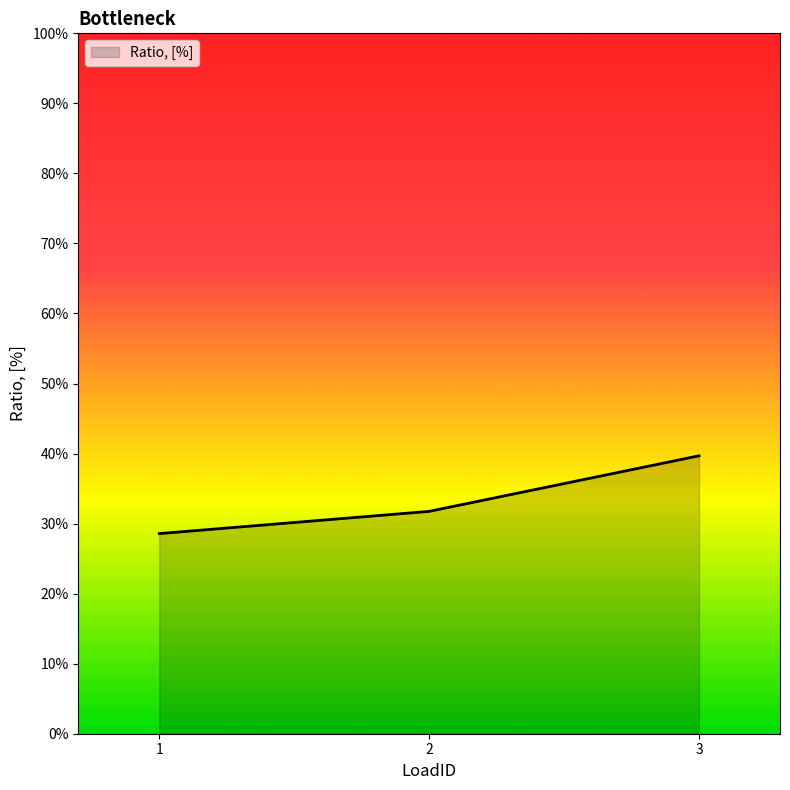

What is the sum of all values?

1.0